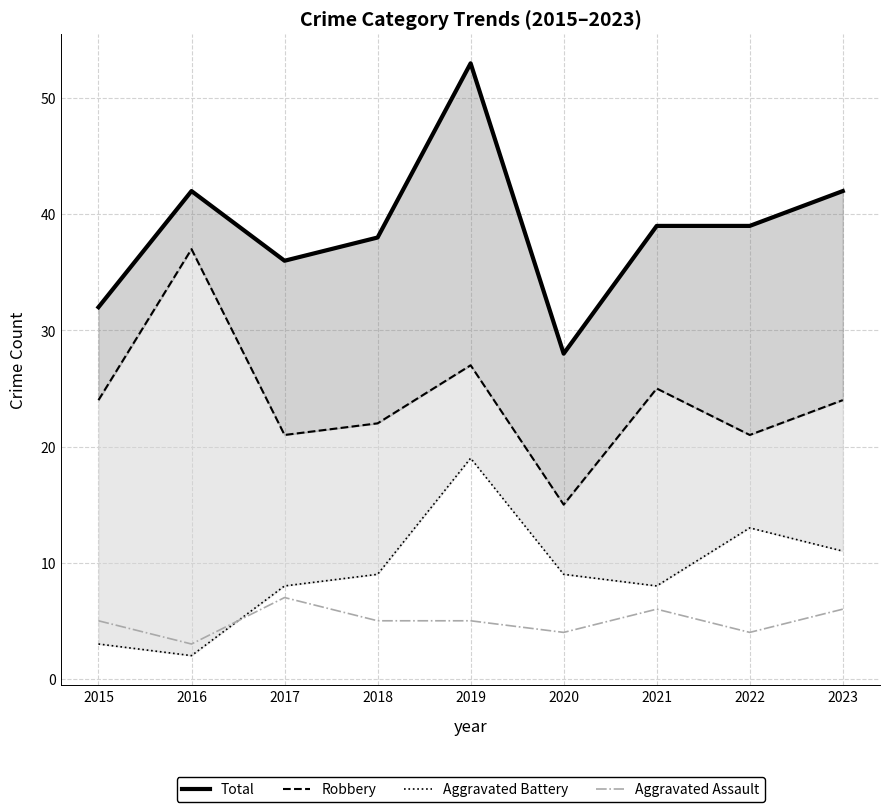

What is the difference between the highest and lowest values at 2017?

29